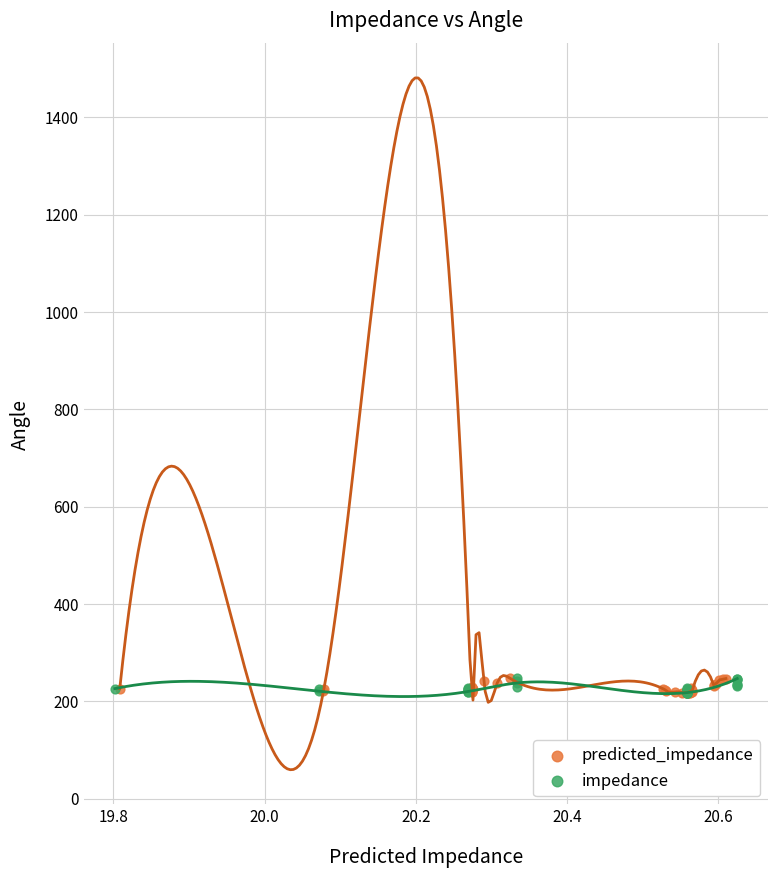

What are all the series names shown in the legend?

predicted_impedance, impedance